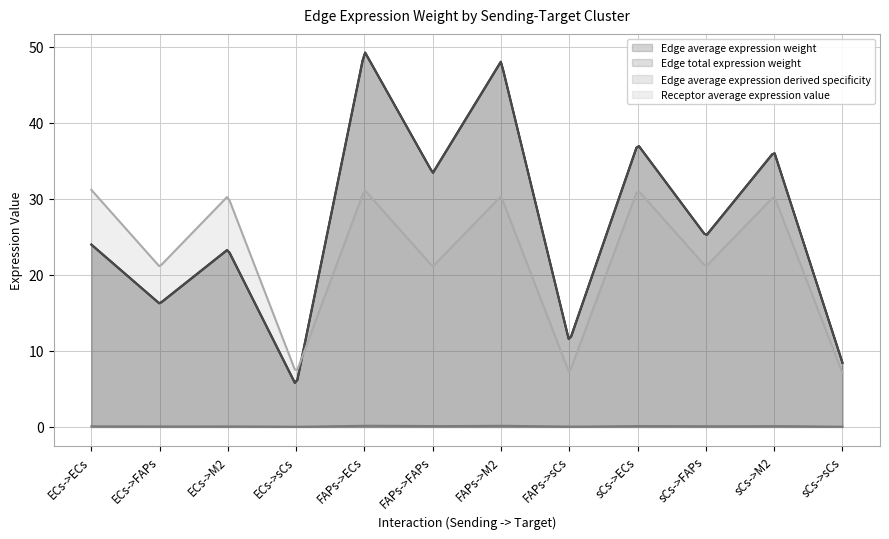

At which category is the sum across all series the highest?

FAPs->ECs